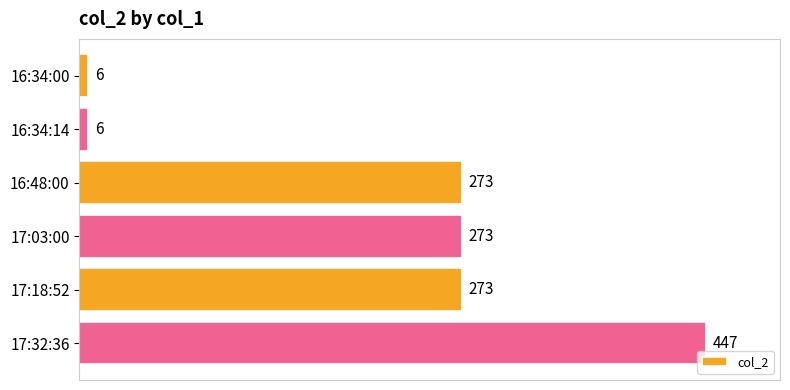

Count the values in the range 6 to 273.

5